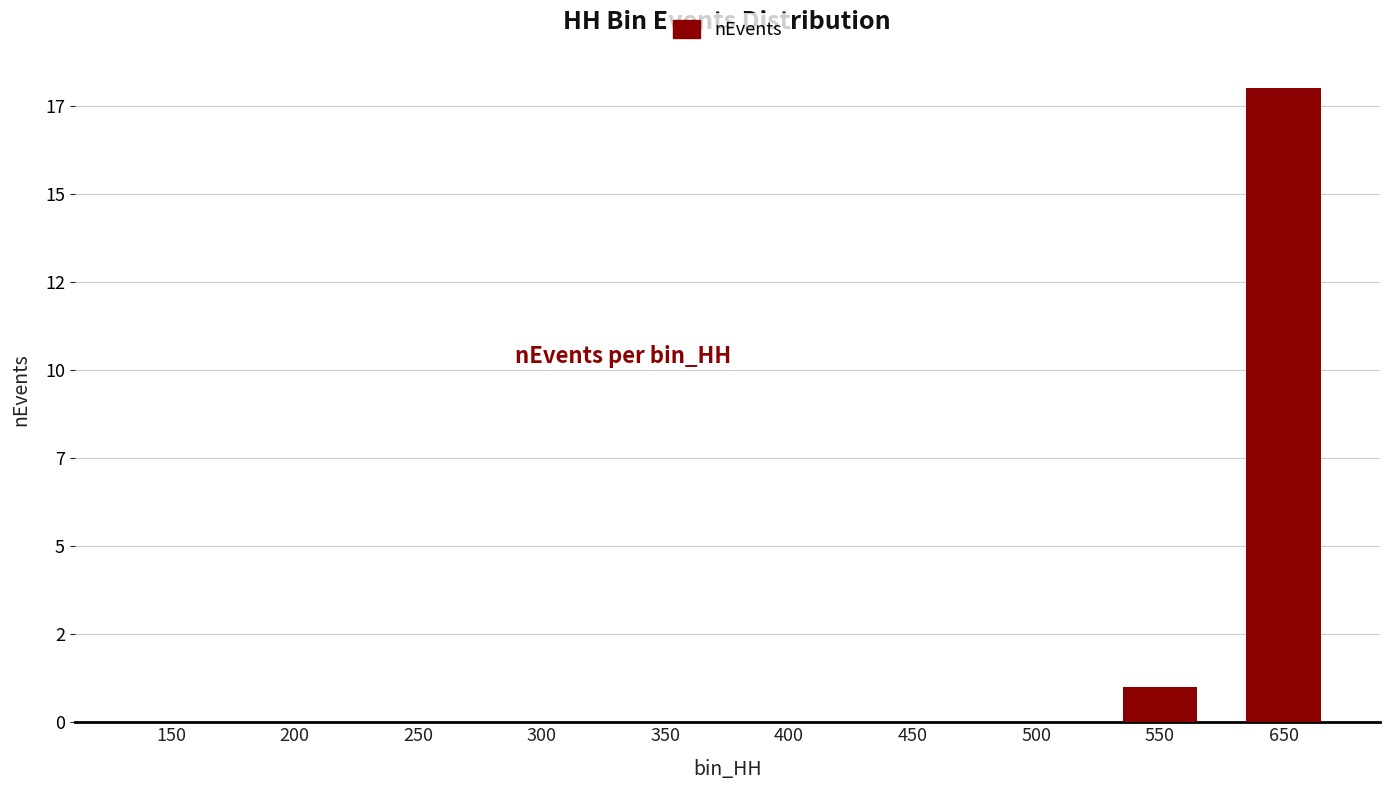

The value at 500 is 0. True or false?

True